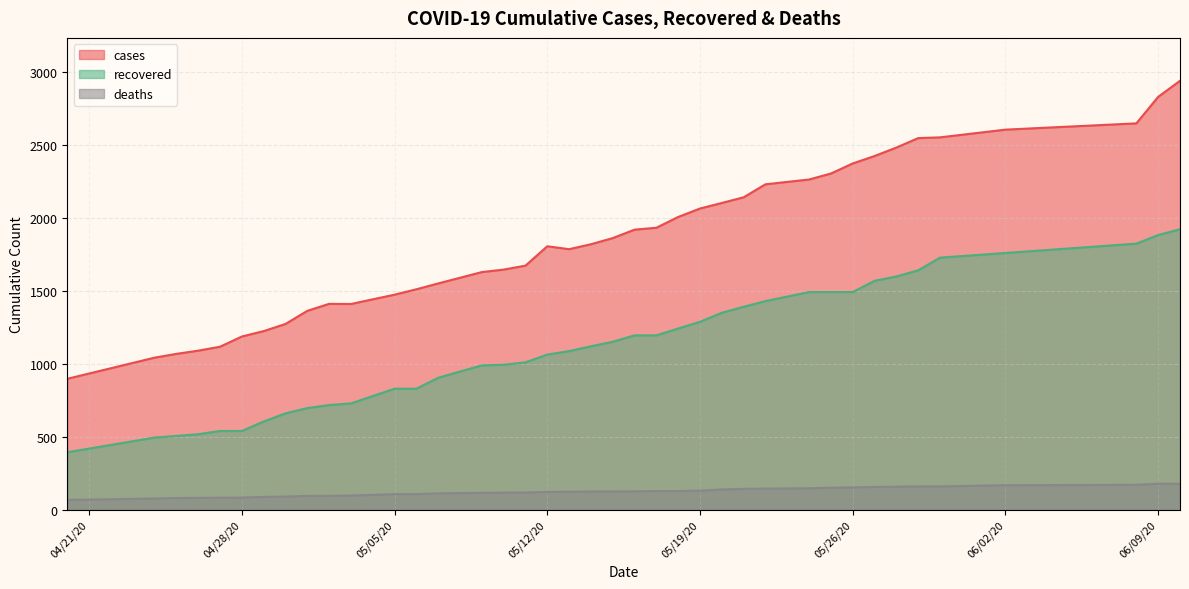

True or false: deaths and cases intersect in this chart.

False